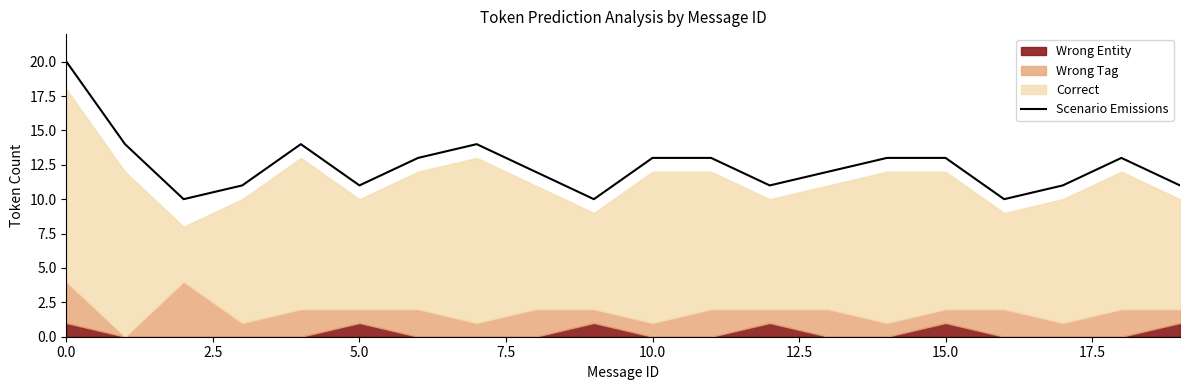

Is it true that the value at 0.0 is 20?

True